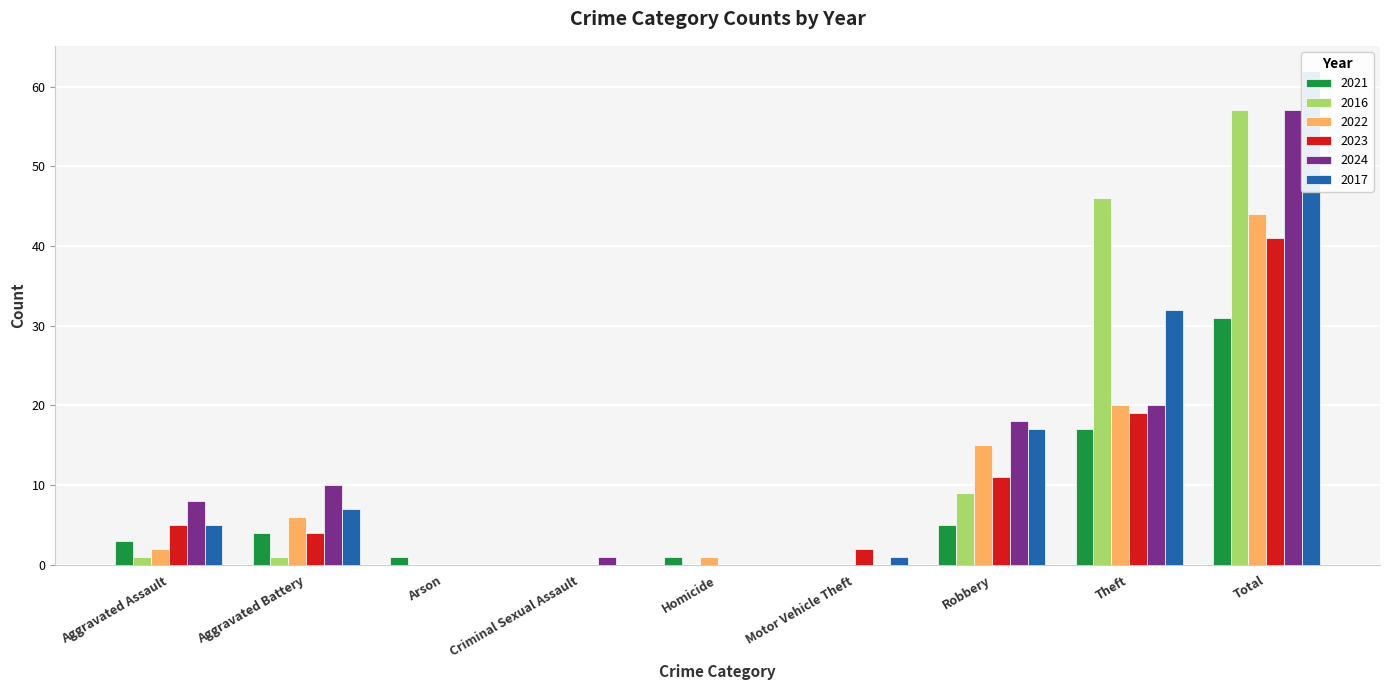

Which series has the largest total across all categories?

2017